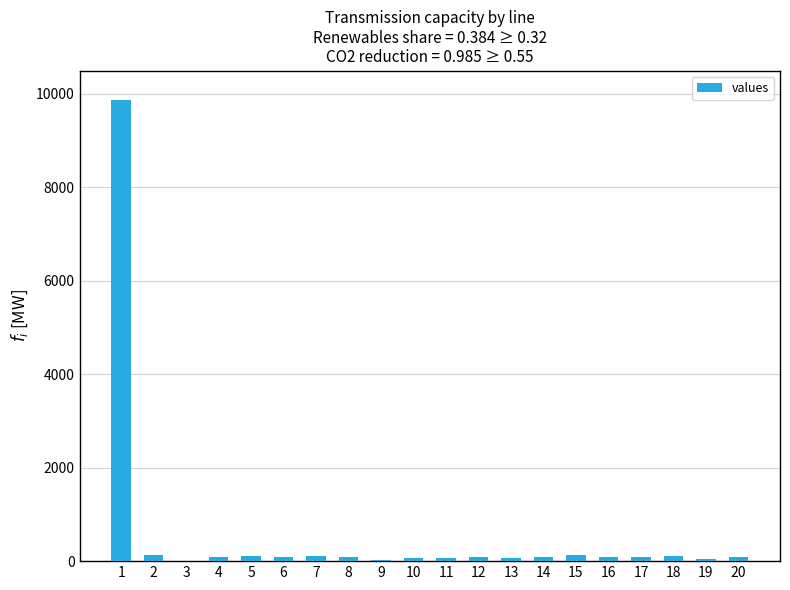

Where does the data first go above 90?

1